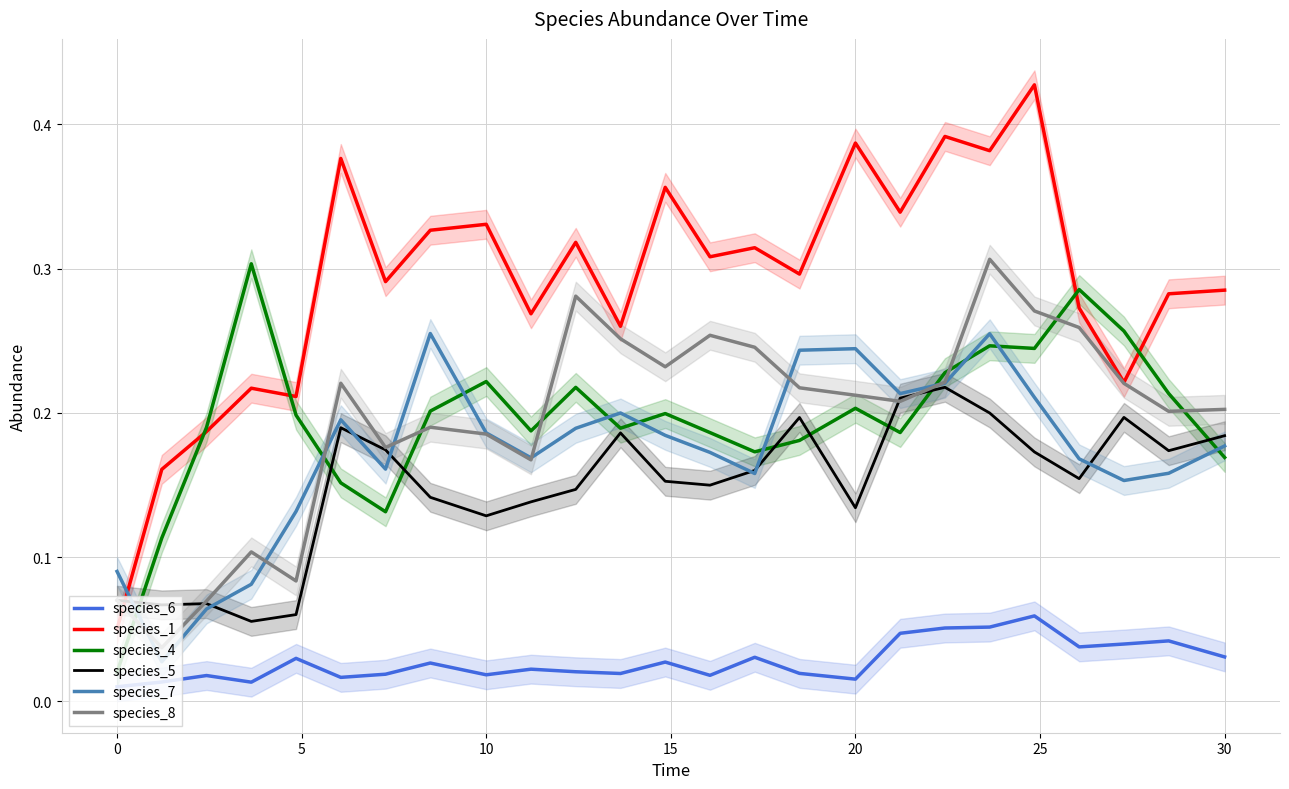

The value of species_4 at 20 is 0.1. True or false?

False